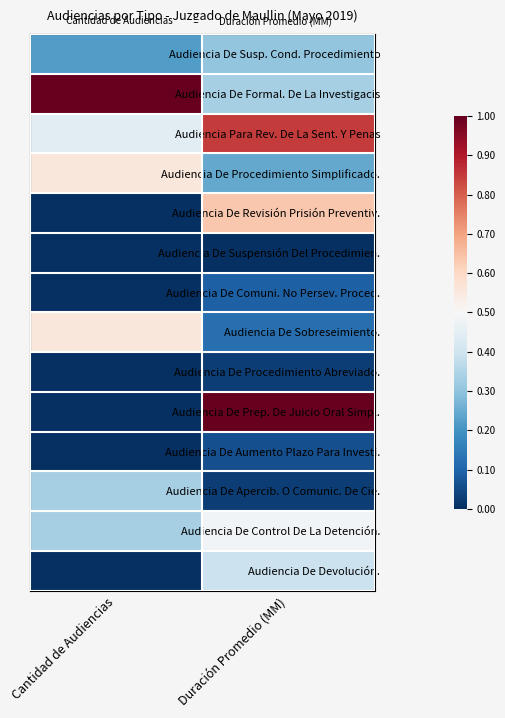

What is the total value across all series at Cantidad de Audiencias?

3.4